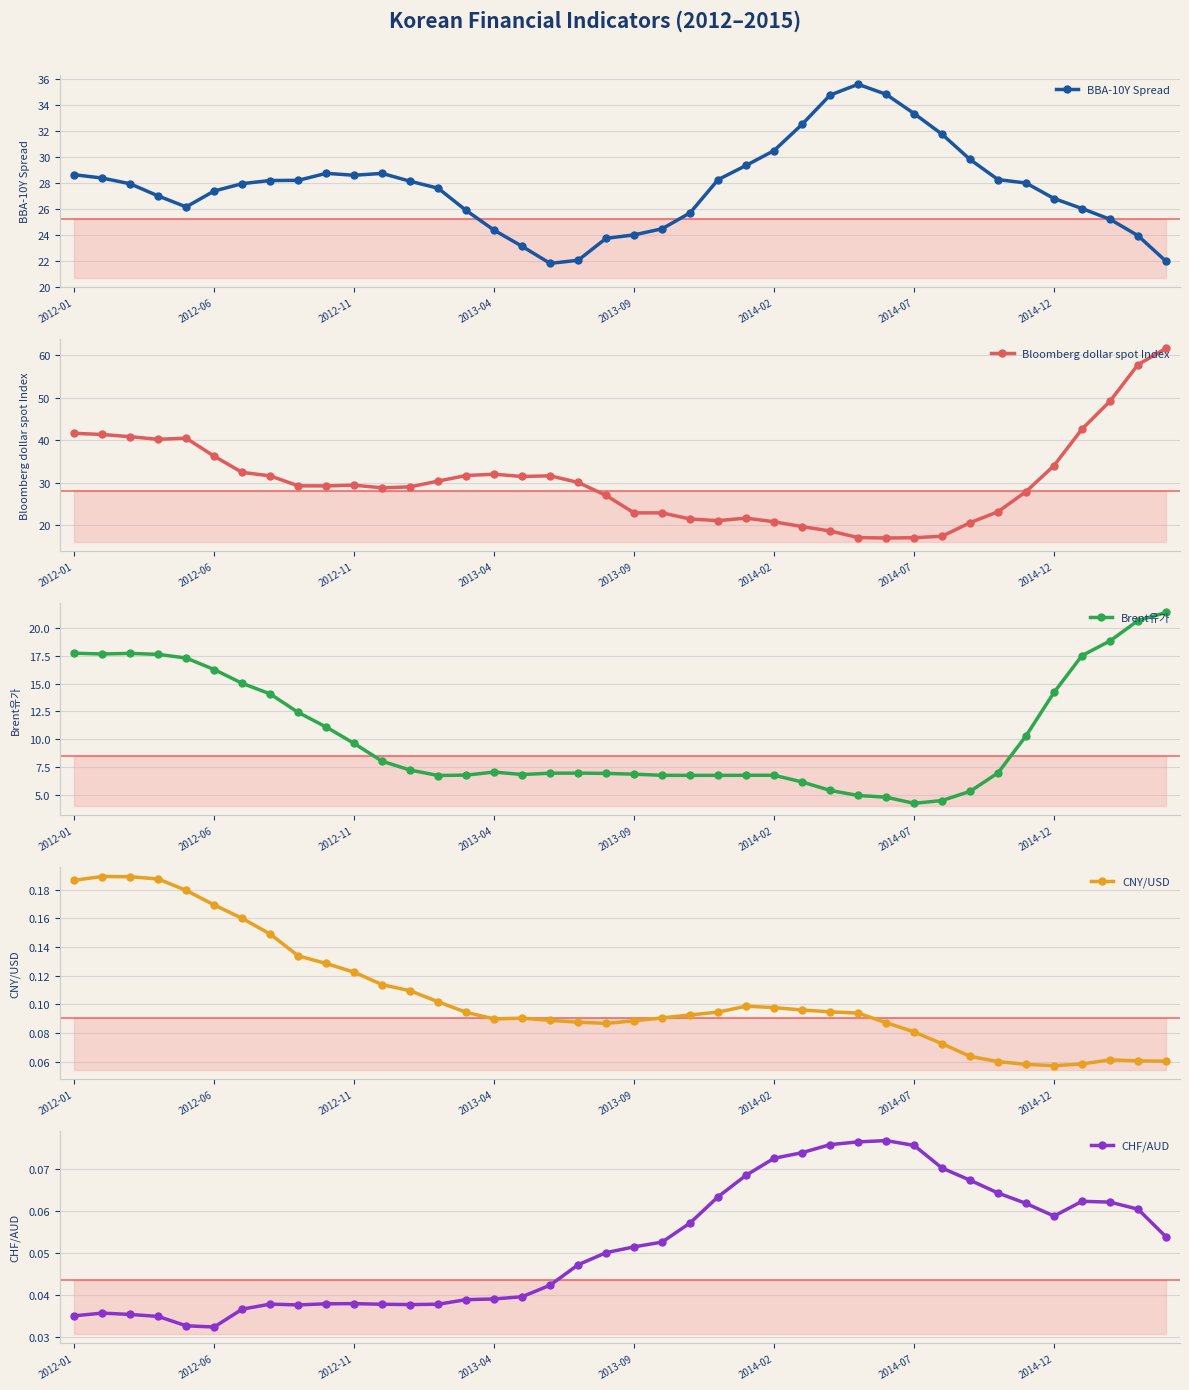

True or false: CHF/AUD and Bloomberg dollar spot Index cross at least once.

False